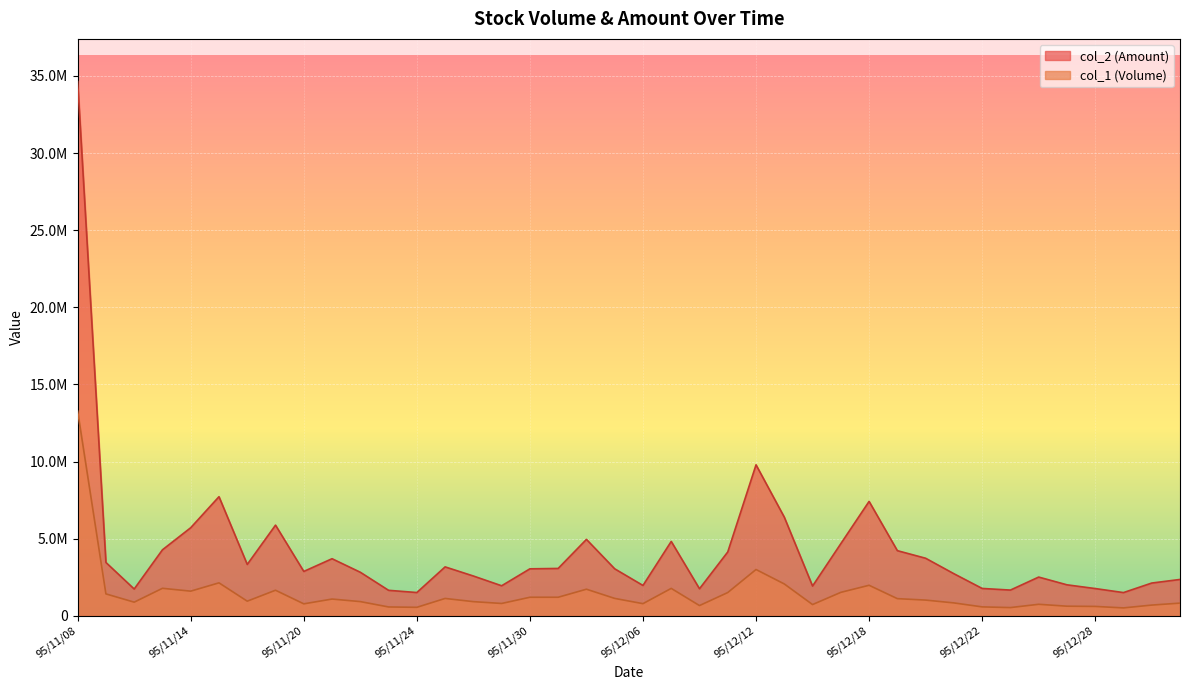

How many distinct data groups are displayed?

2